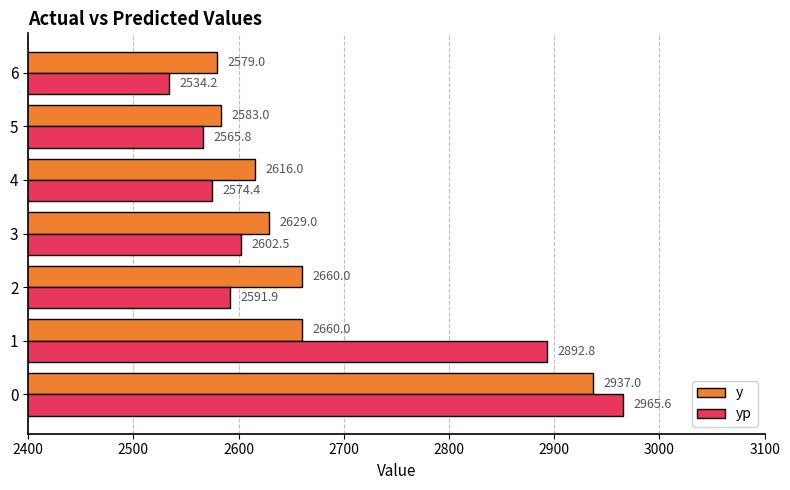

Which series has the largest range (max minus min)?

yp